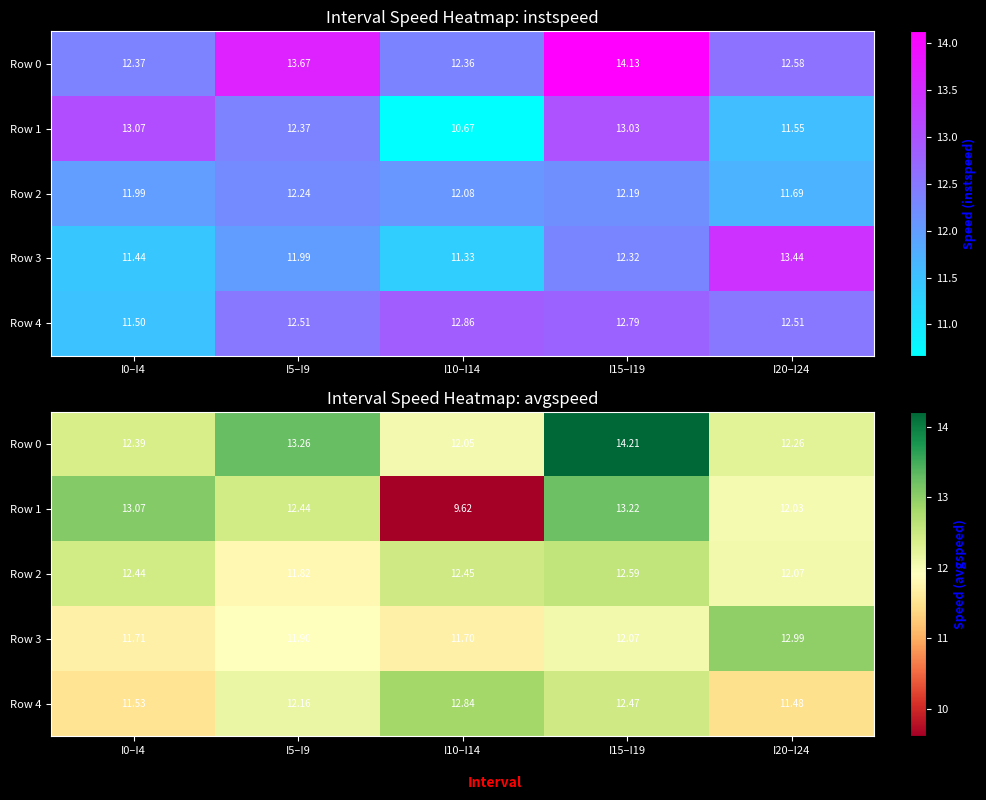

What is the maximum value for Row 0?

14.2